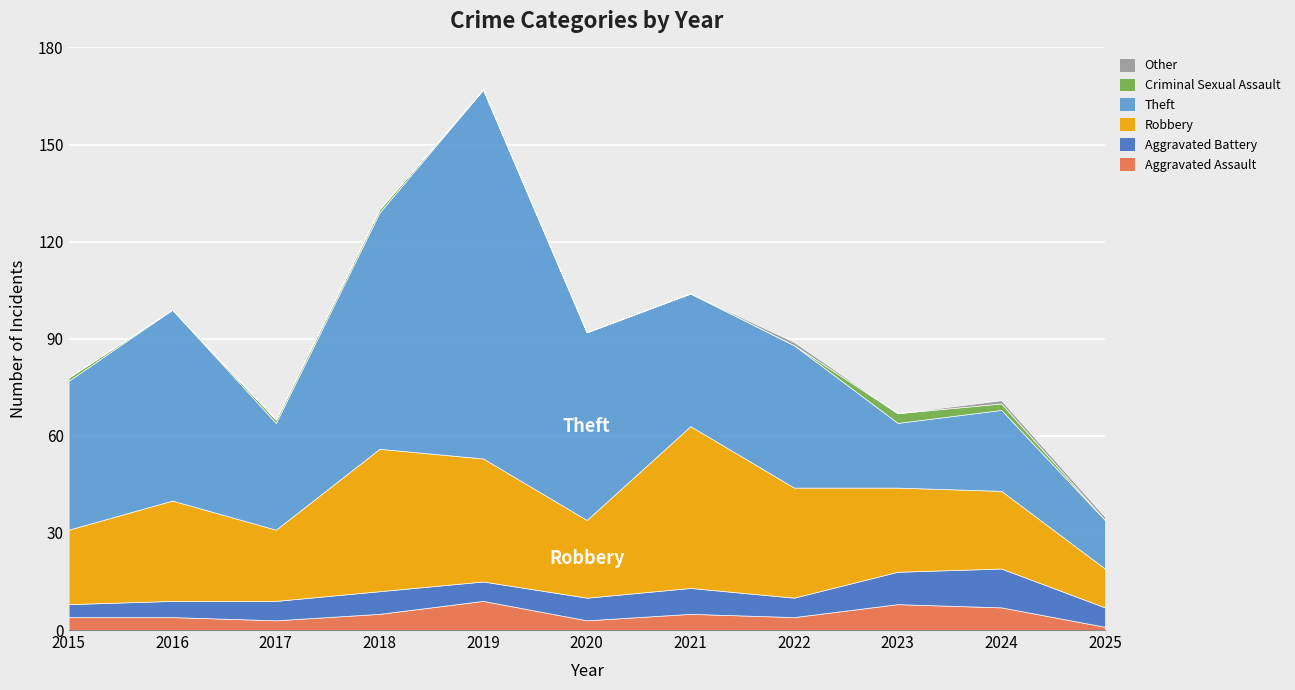

What is the difference between the Aggravated Assault values at 2017 and 2016?

1